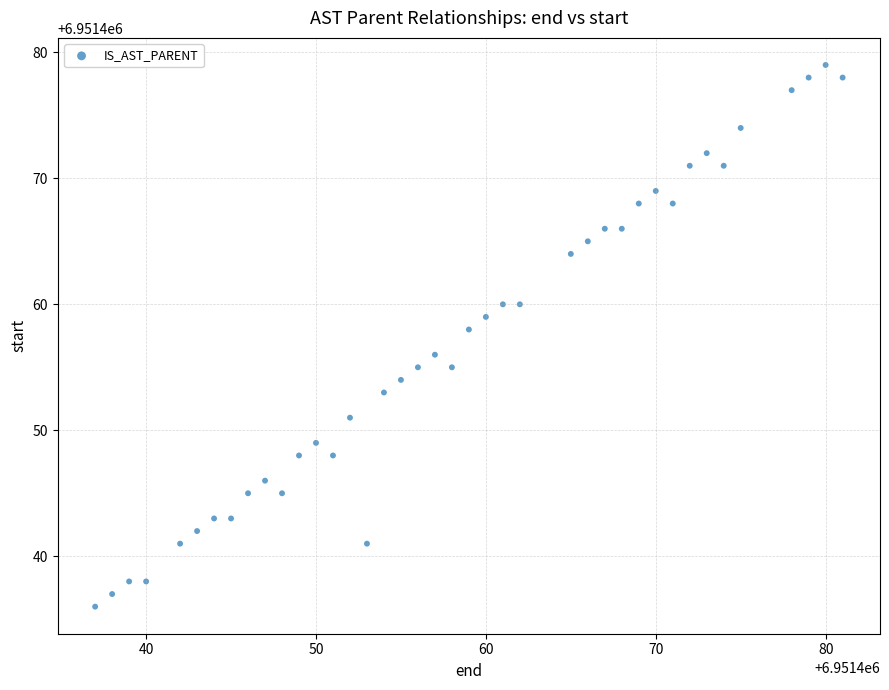

What is the range of Y values (max minus min)?

43